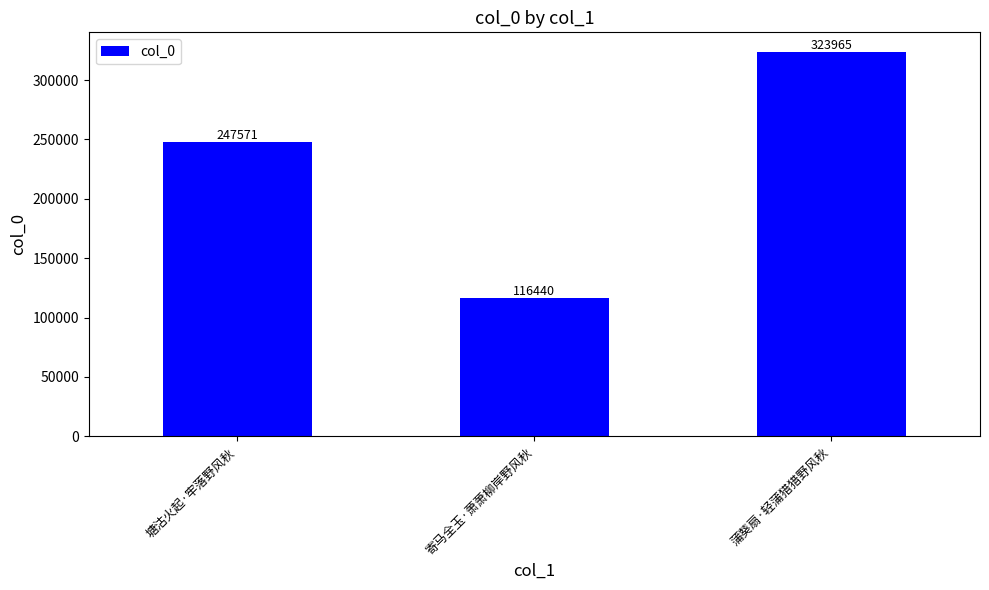

Approximately how many times larger is the value at 蒲葵扇·轻蒲猎猎野风秋 compared to 寄马全玉·萧萧柳岸野风秋?

2.8